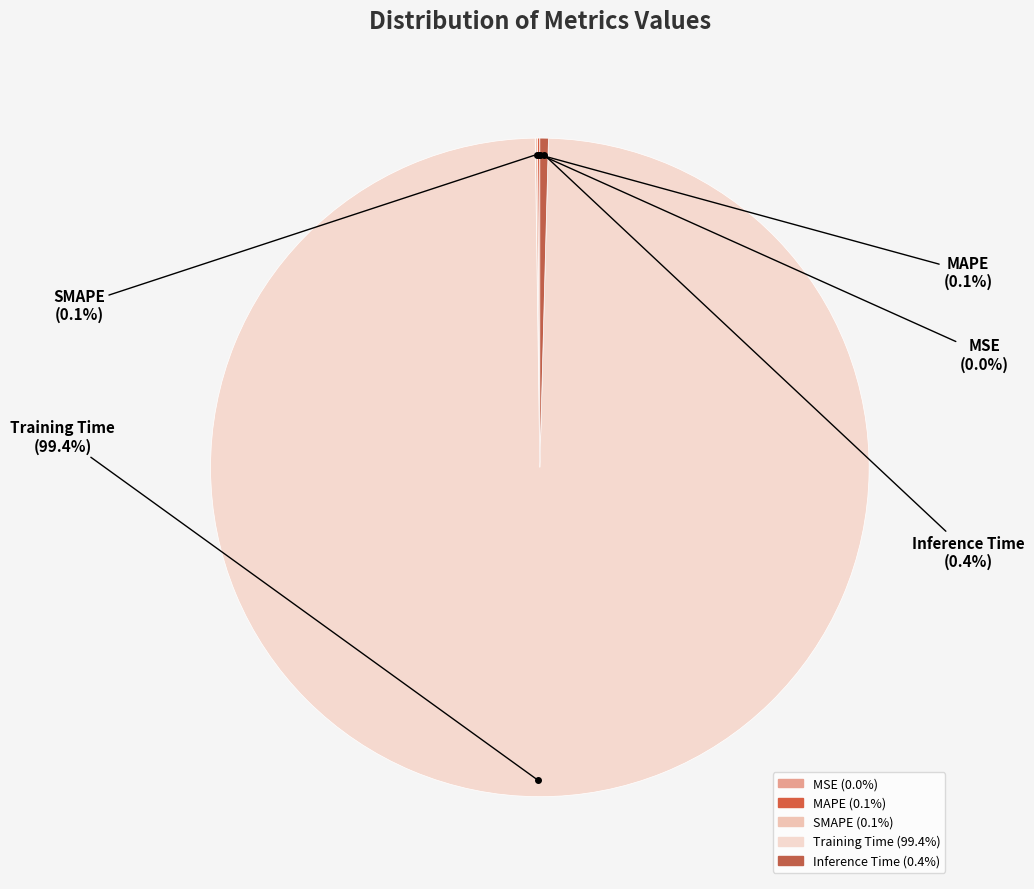

Which category accounts for the majority?

Training Time